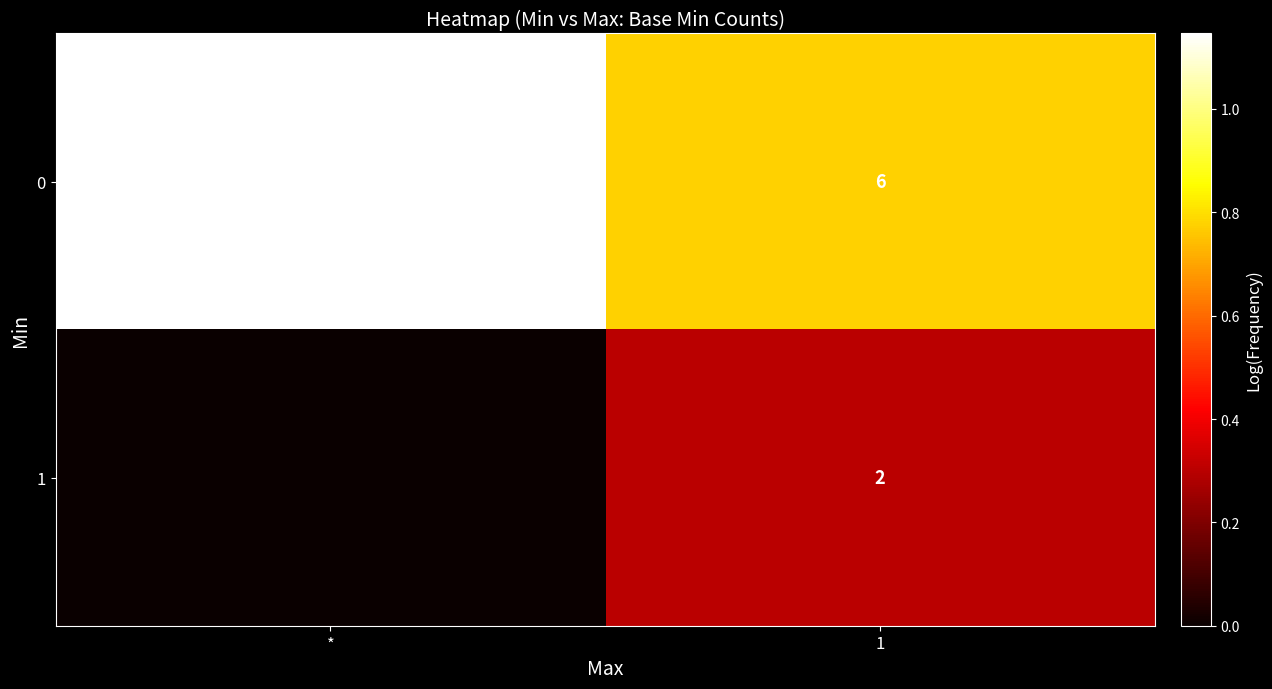

Which has a higher value, 1 or *?

*